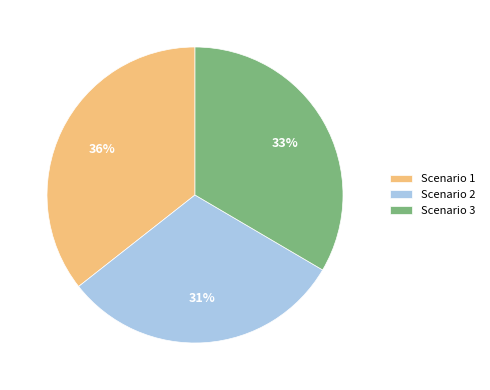

What percentage is the Scenario 1 slice, to the nearest percent?

36%